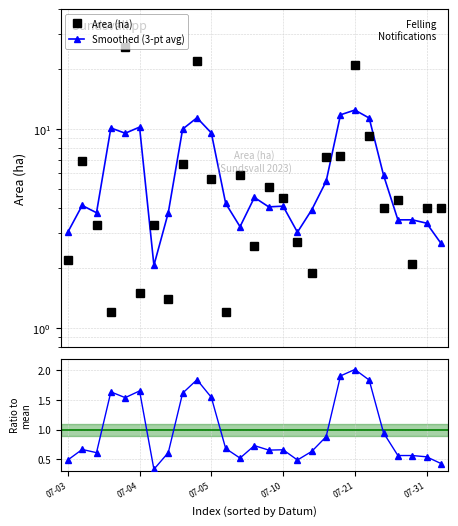

What is the total value across all series at 07-03?

5.7